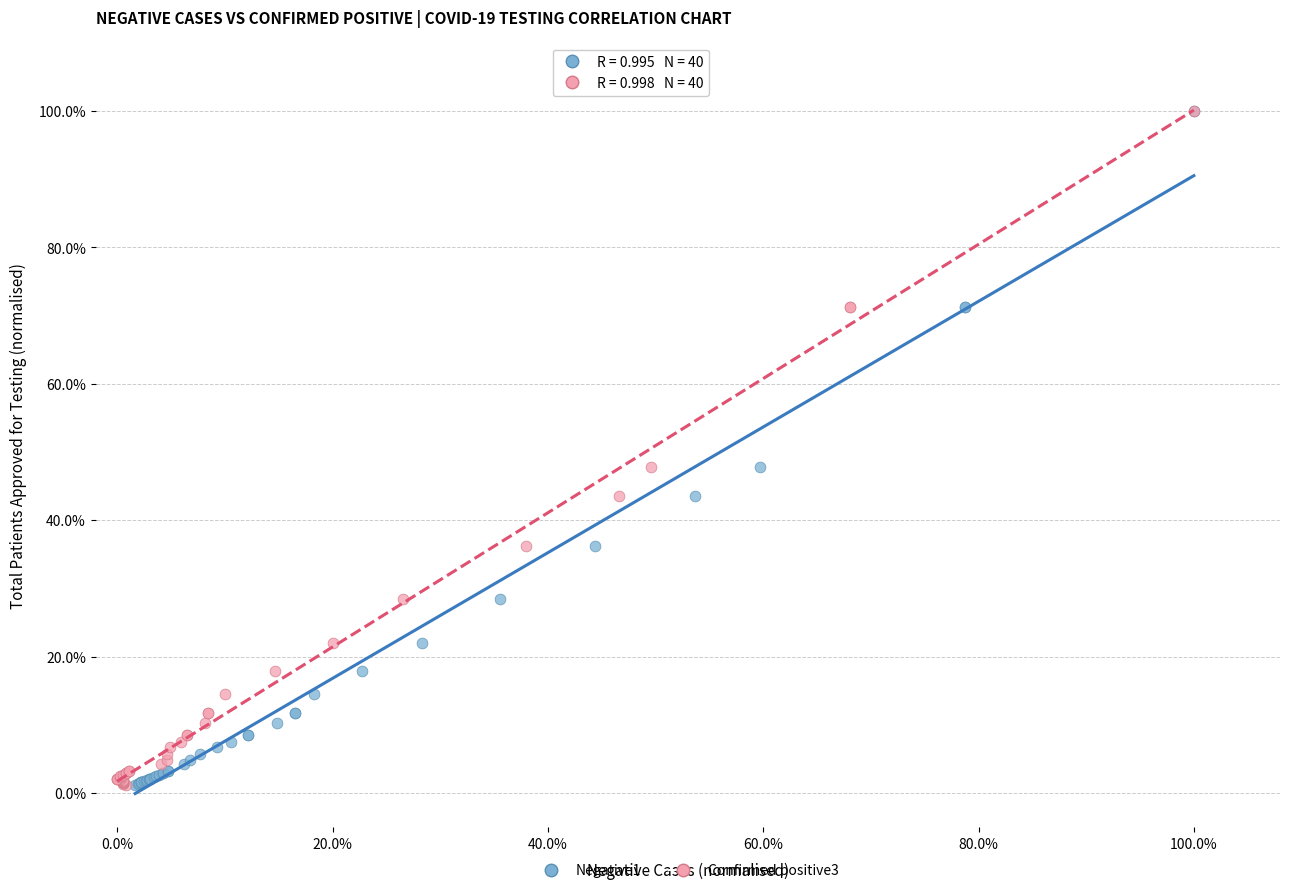

What are all the series names shown in the legend?

Negative1, Confirmed positive3